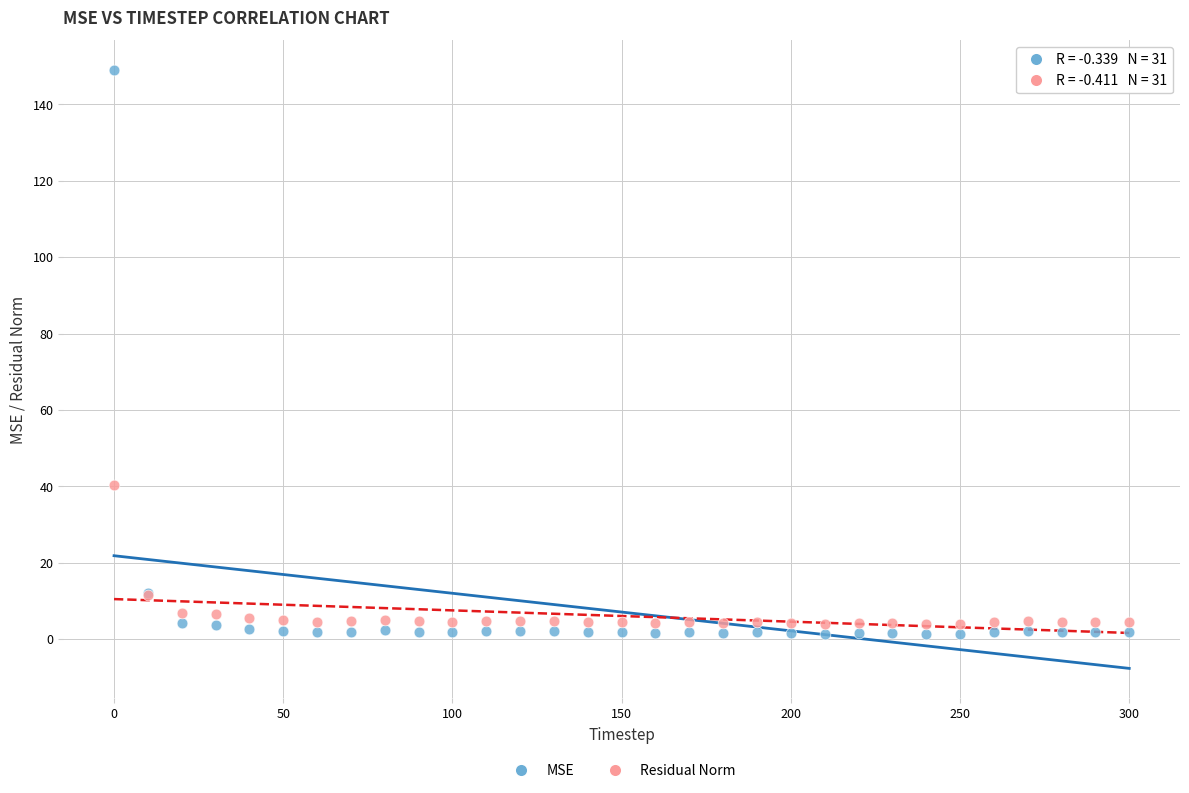

Across all series, what Y value is closest to 75?

40.5